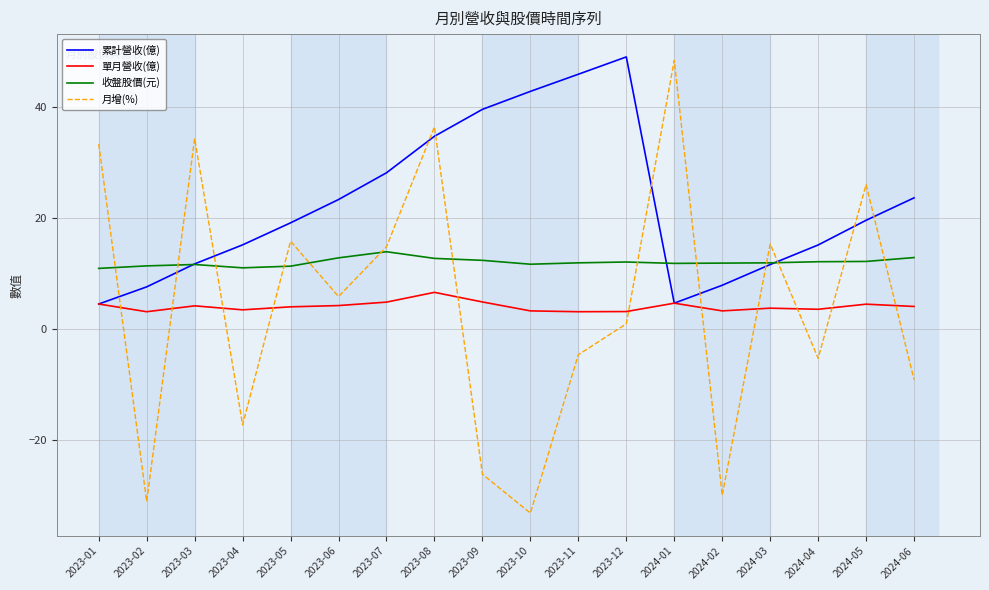

What is the total value across all series at 2023-02?

-9.1